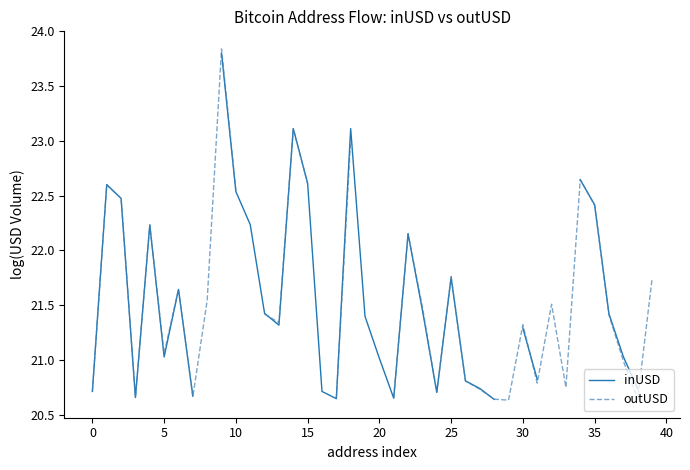

Is the value of inUSD at 15 greater than the value of outUSD at 10?

Yes